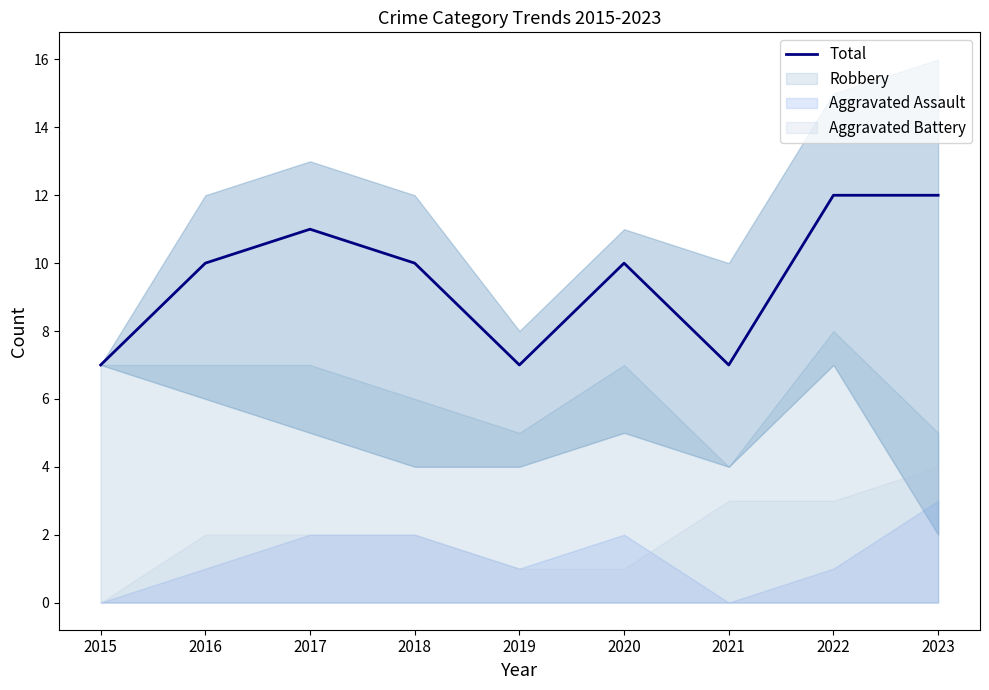

What is the ratio of the value at 2019 to the value at 2022?

0.6